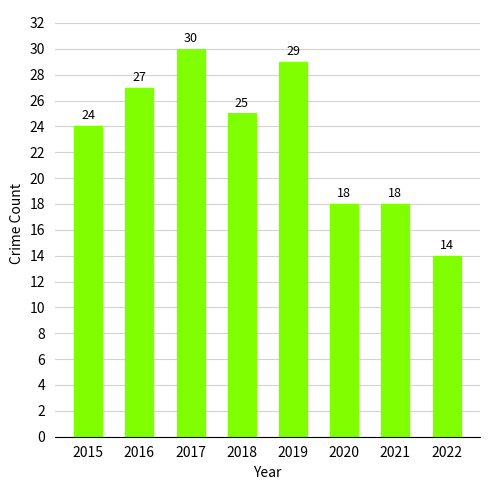

What is the maximum value shown in the chart?

30